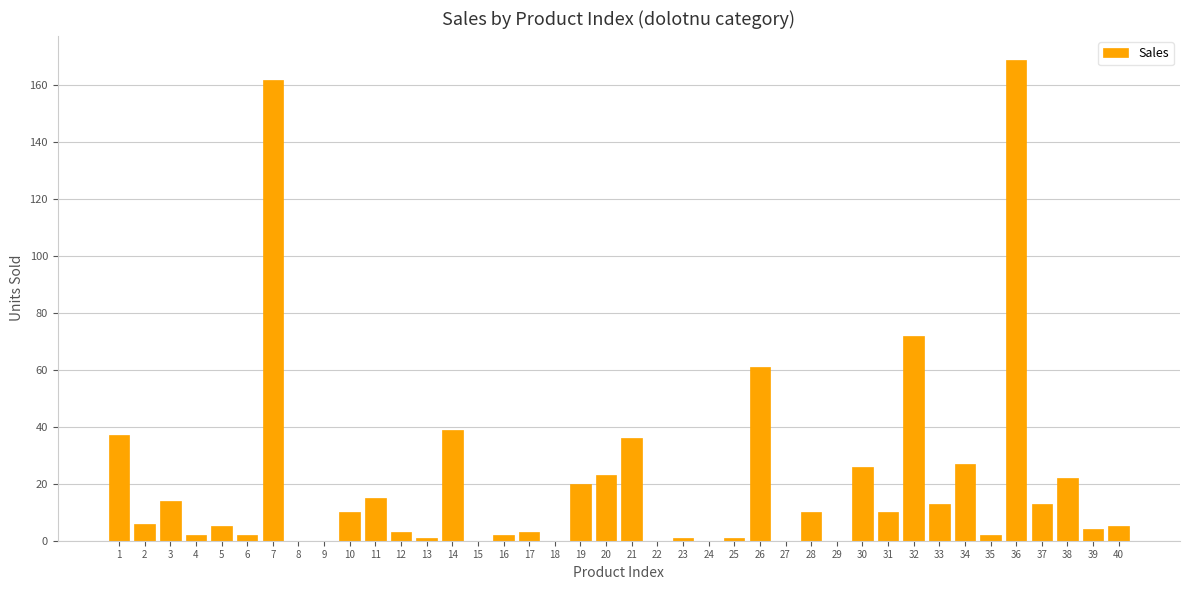

Which category has the highest value across all series?

36